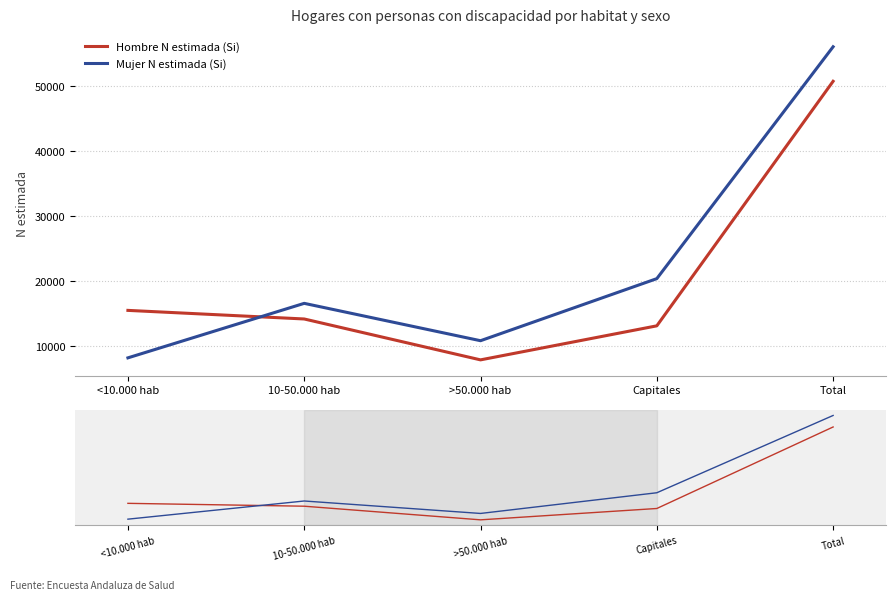

What is the label of the 3rd point from the right?

>50.000 hab